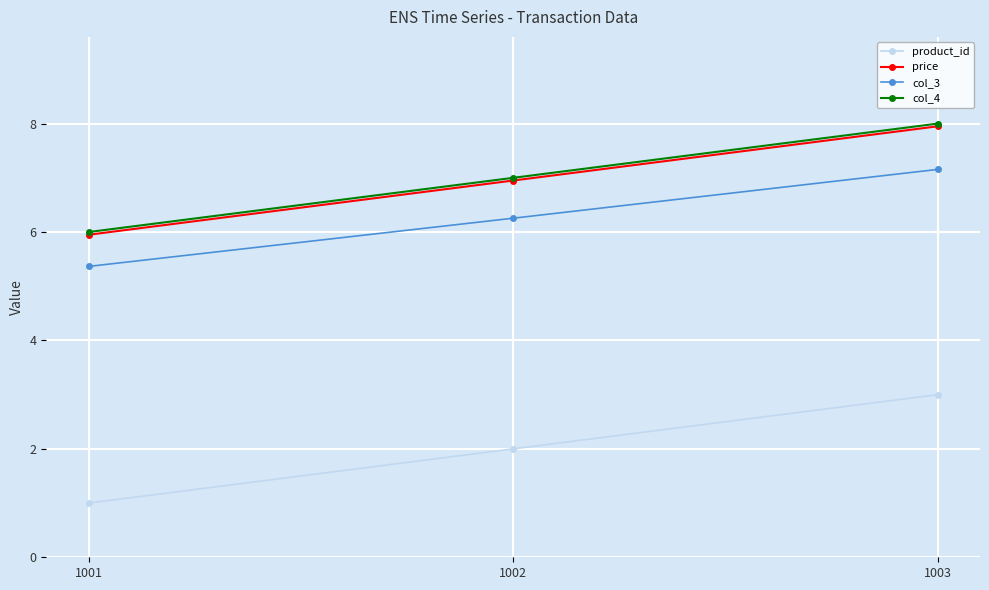

Does the chart have visible grid lines?

Yes